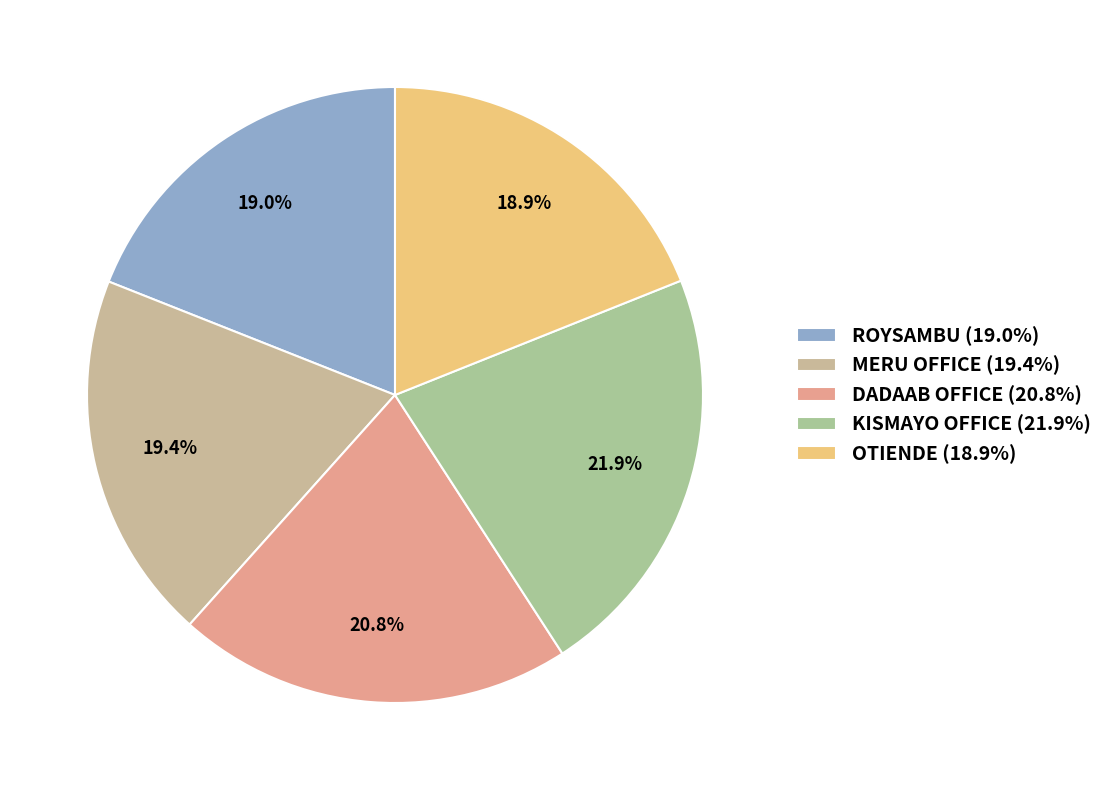

To the nearest percent, what is the combined percentage of MERU OFFICE and OTIENDE?

38%